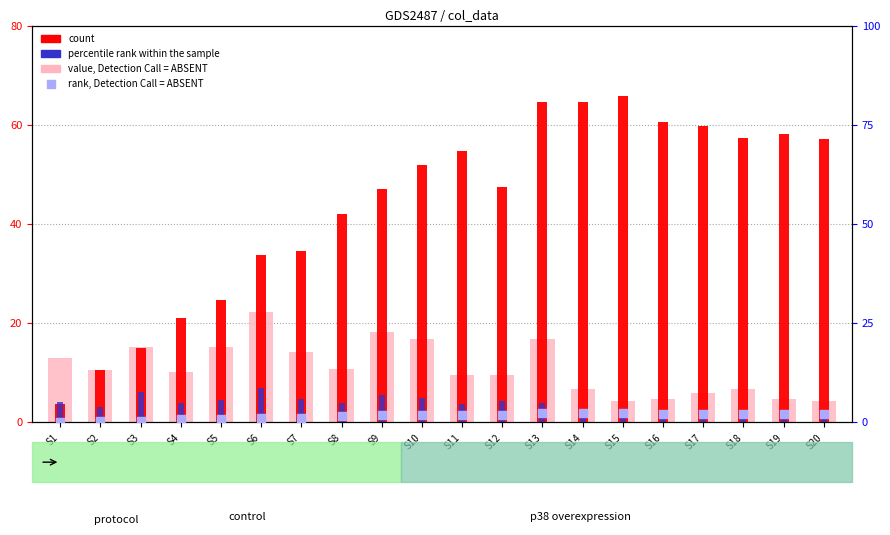

Which series reaches the maximum Y coordinate?

count